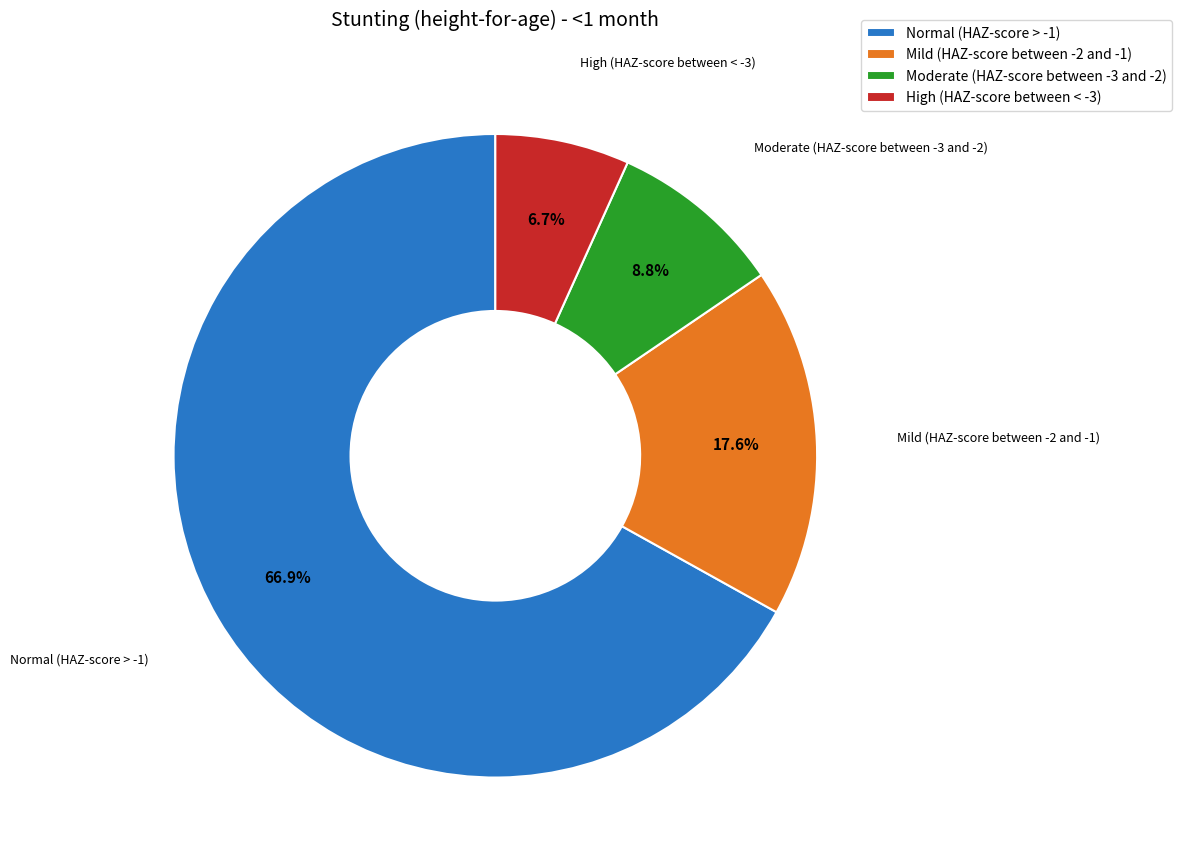

Which category has the smallest portion of the pie?

High (HAZ-score between < -3)